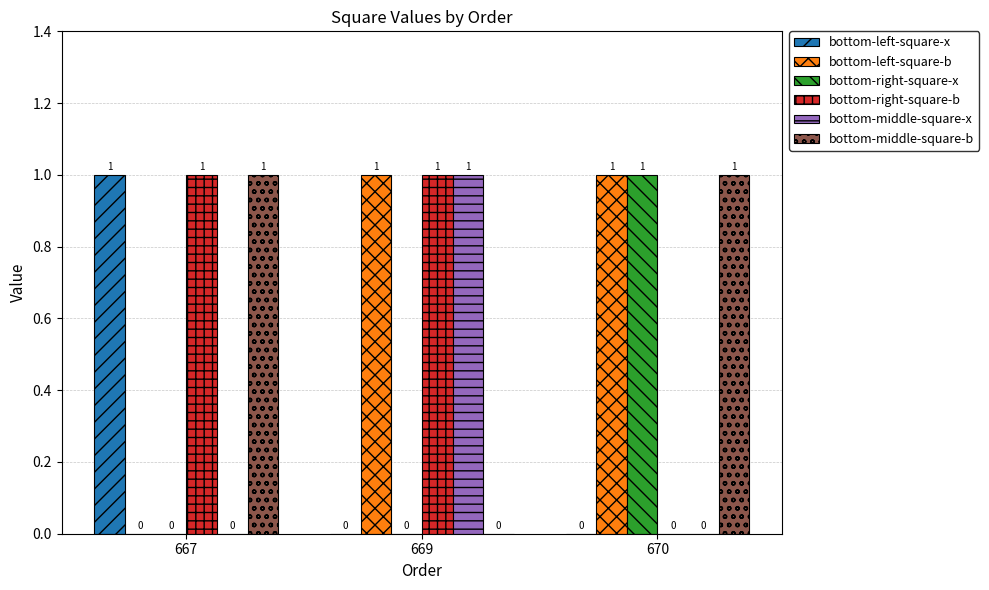

Is it true that bottom-middle-square-b equals 0 at 669?

True